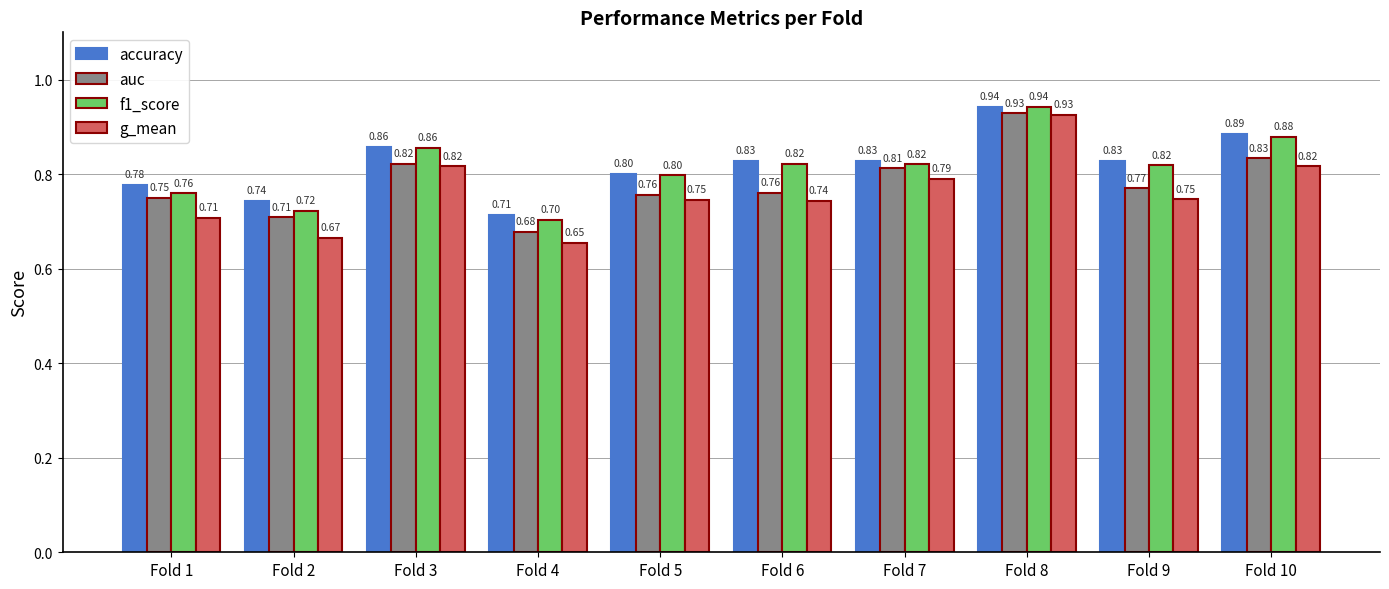

Rank the series at Fold 7 from highest to lowest value.

accuracy, f1_score, auc, g_mean